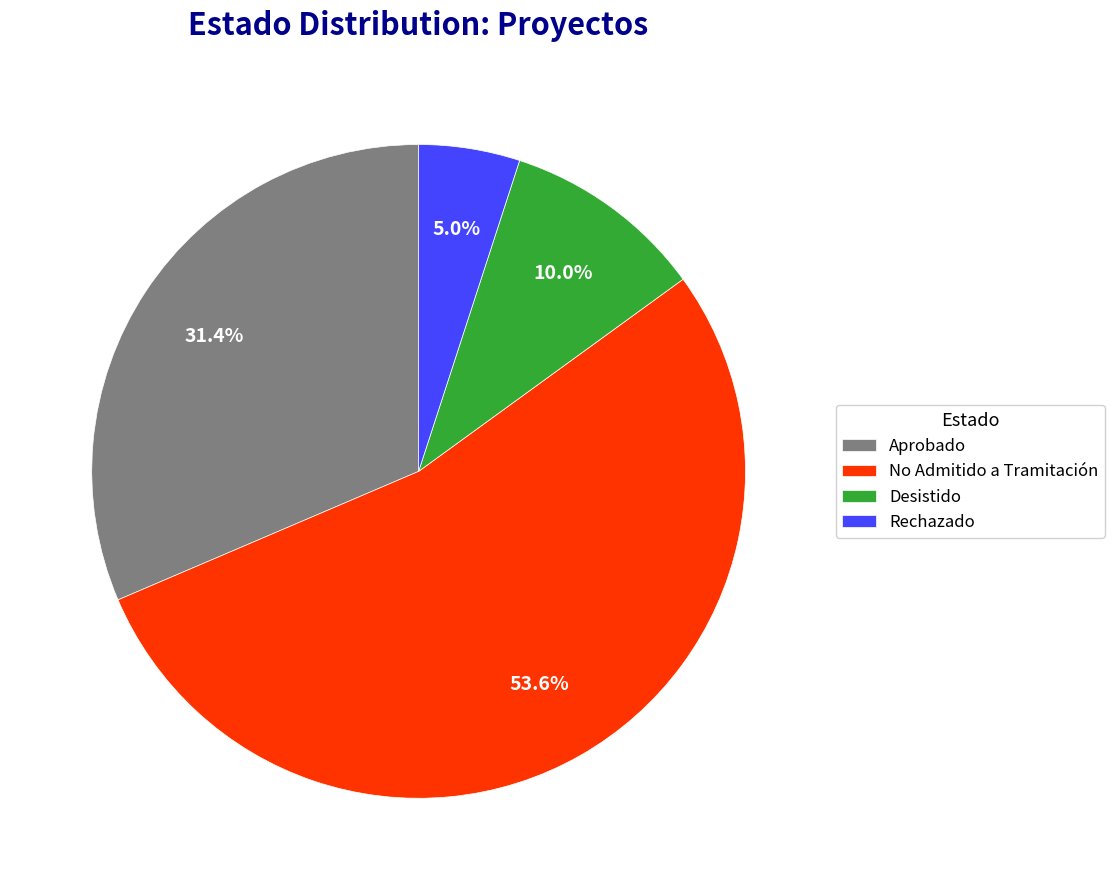

Which category has the smallest portion of the pie?

Rechazado